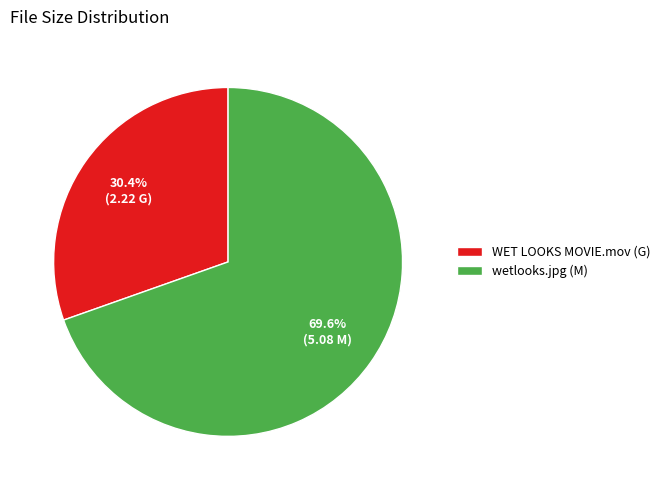

What portion of the pie excludes WET LOOKS MOVIE.mov?

69.6%